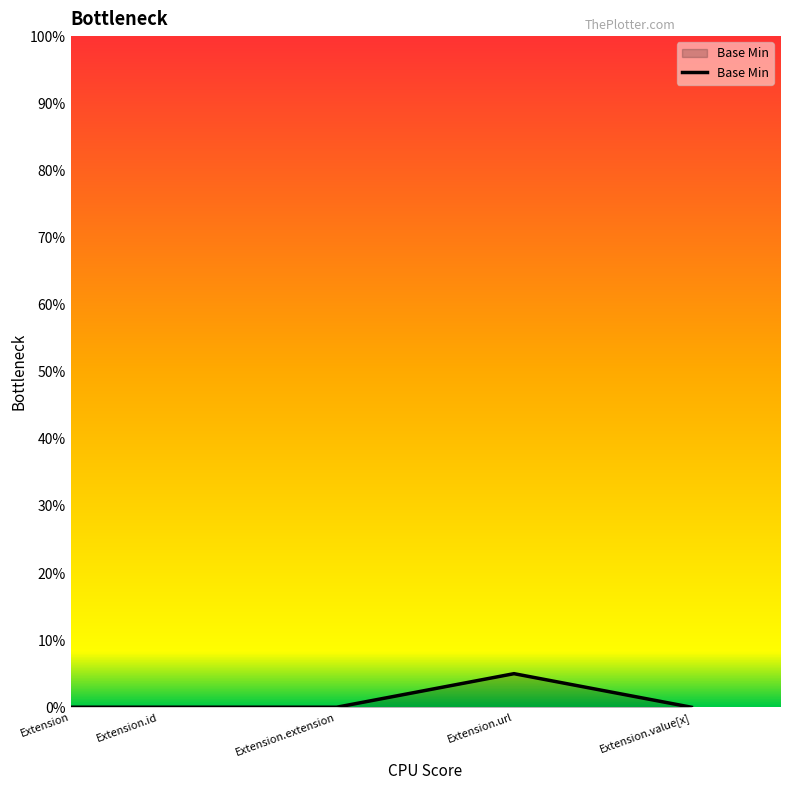

What is the approximate value at Extension.url?

5